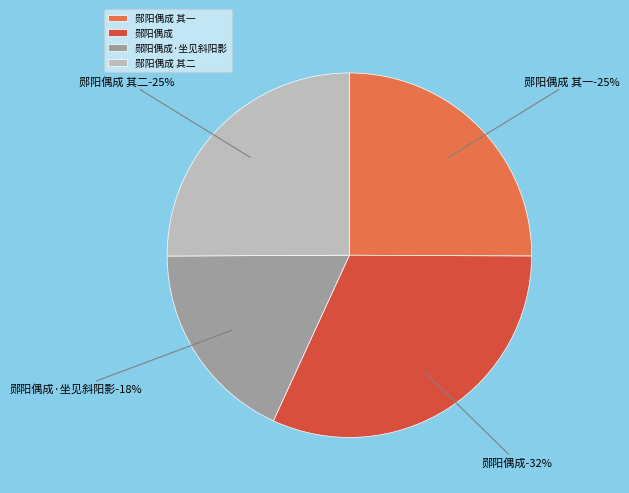

Is 郧阳偶成 其一 the majority of the pie?

No